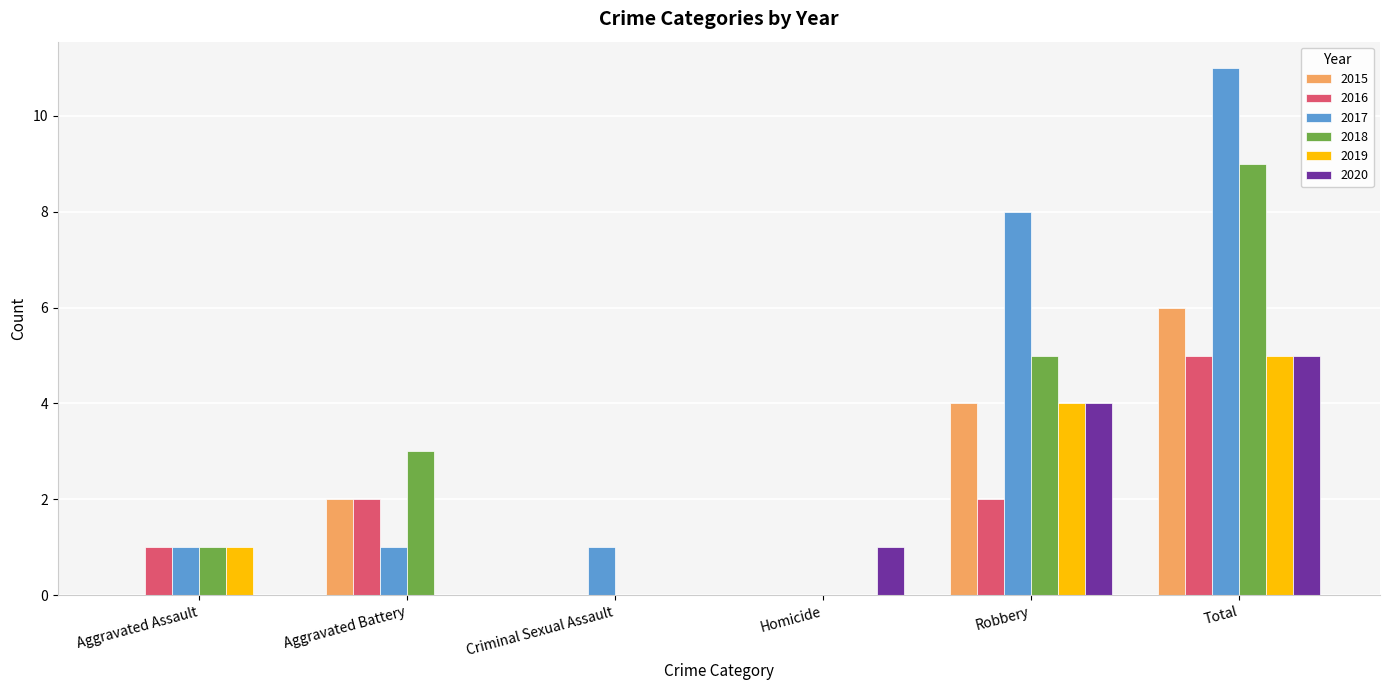

True or false: 2019 has a value of 3 at Robbery.

False